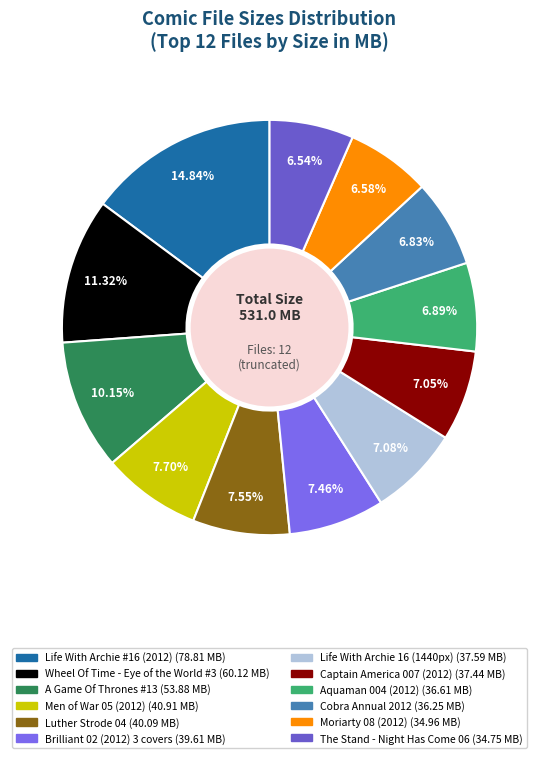

Approximately how many times larger is the value at Captain America 007 (2012) compared to Aquaman 004 (2012)?

1.0